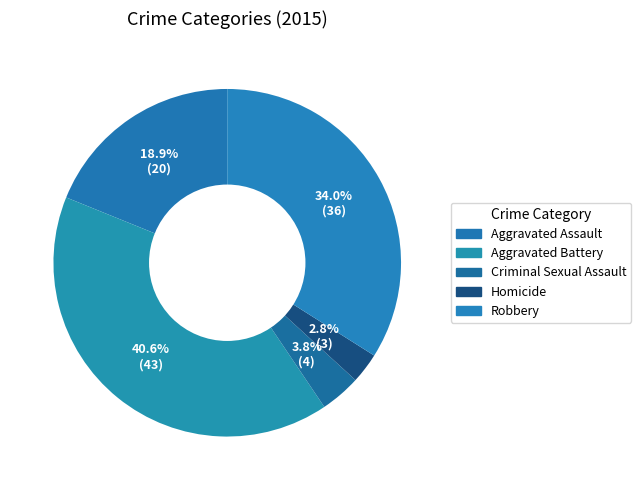

Is Robbery the majority of the pie?

No